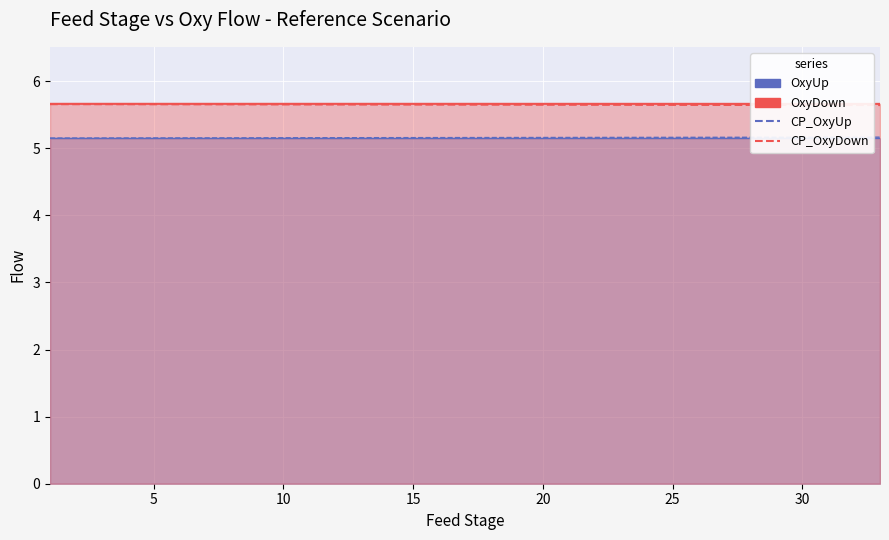

What is the average value of the CP_OxyDown series?

5.6